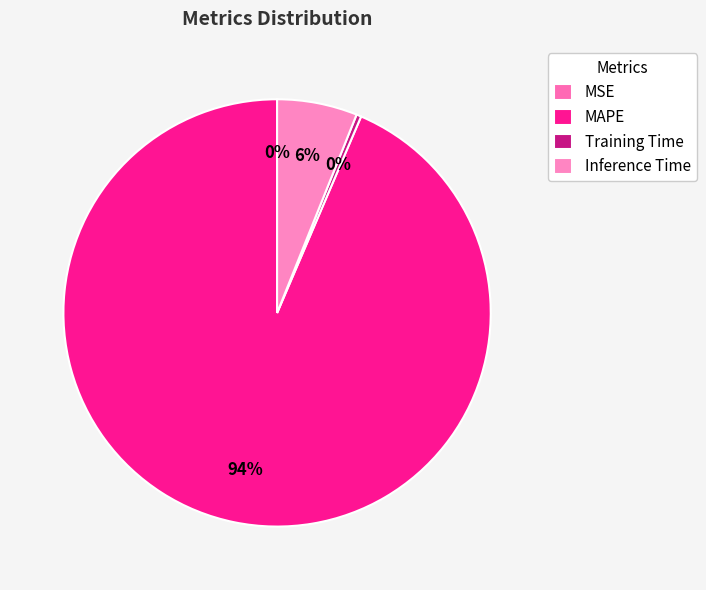

To the nearest percent, what is the difference between the largest and smallest slice percentages?

94%